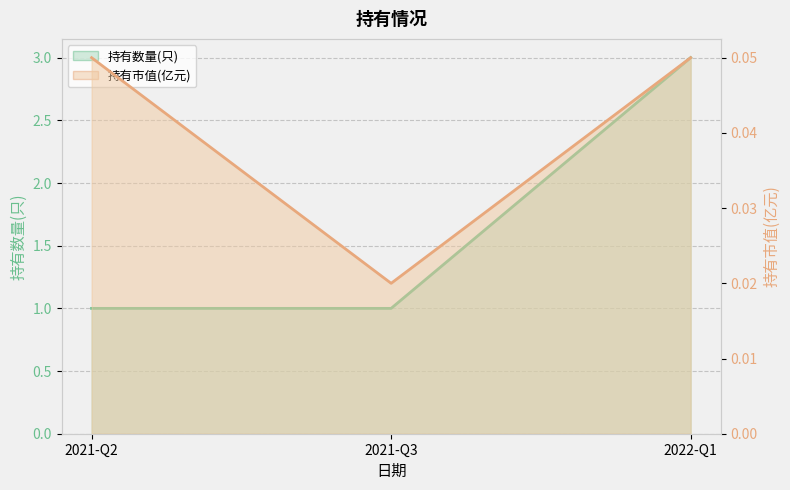

What is the sum of the 持有数量(只) line values at 2021-Q2 and 2021-Q3?

2.0